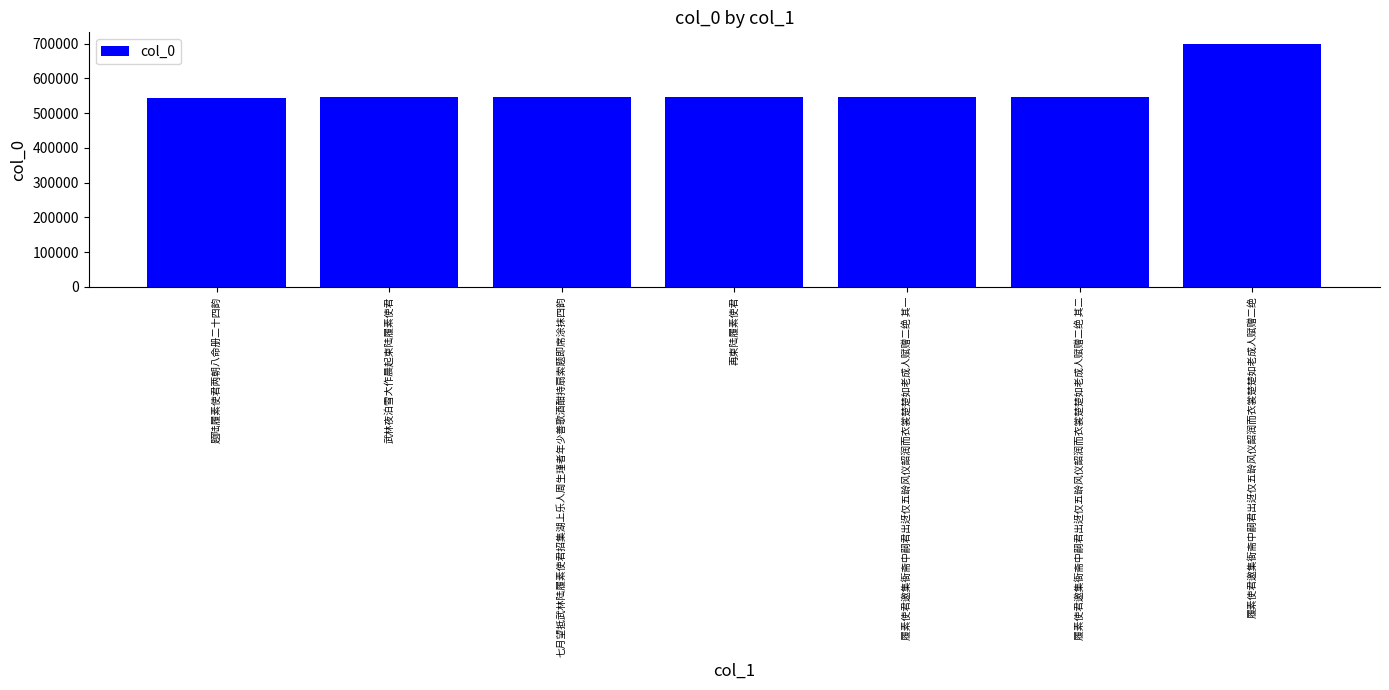

What is the ratio of the value at 七月望抵武林陆履素使君招集湖上乐人周生瑾者年少善歌酒酣持扇索题即席涂抹四韵 to the value at 再柬陆履素使君?

1.0